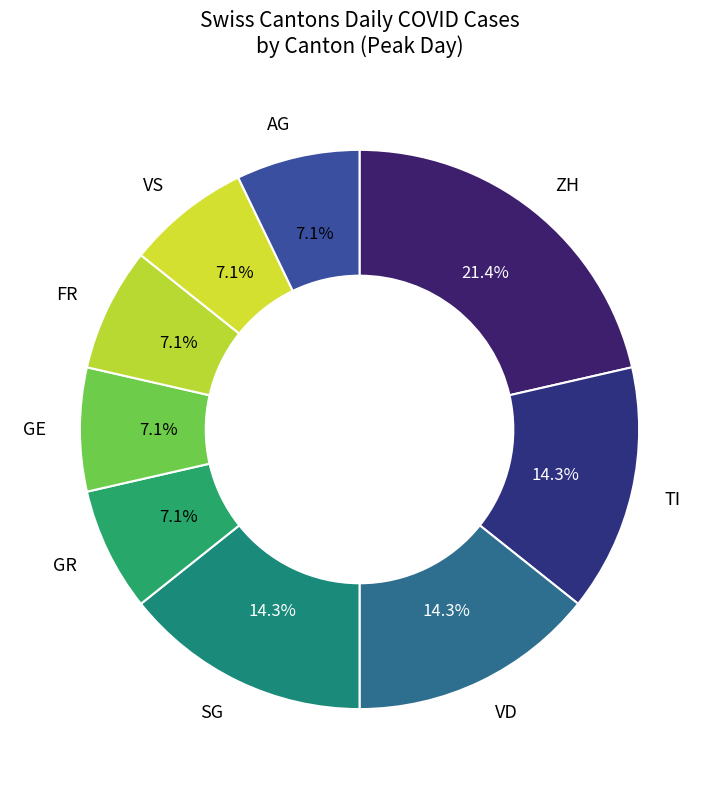

How many segments does this pie chart have?

9